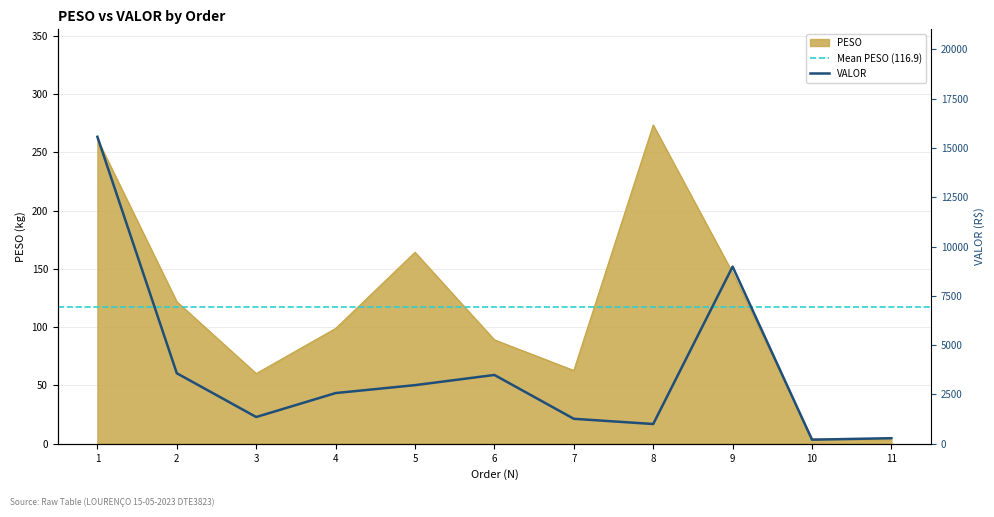

Which series has the largest total across all categories?

VALOR